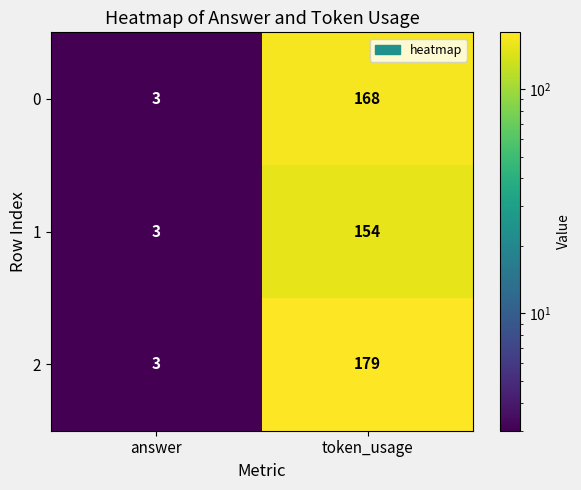

Which category has the highest value across all series?

token_usage